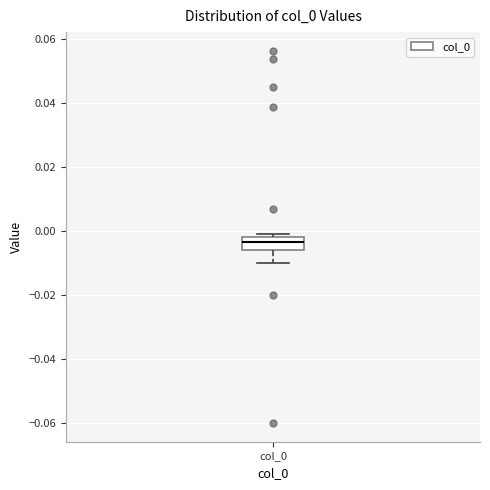

Read this box plot against the y-axis: the position of the median line, the range covered by the box, and the ends of both whiskers. The values are not printed on the chart, so give them approximately, as read against the axis.

median -0.004, box -0.006 to -0.002, whiskers -0.010 to 0.000